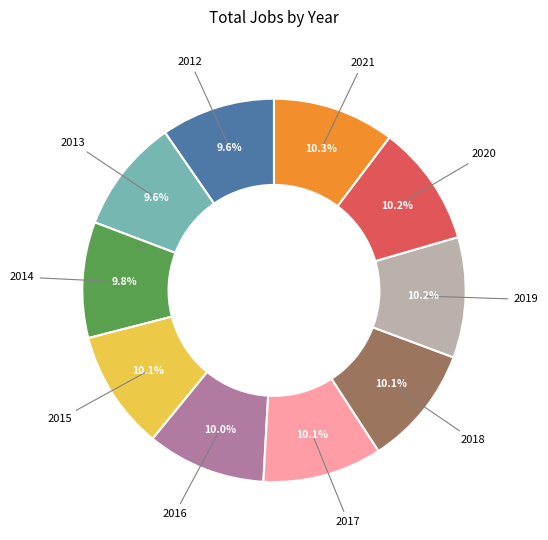

Does any single category account for the majority?

No